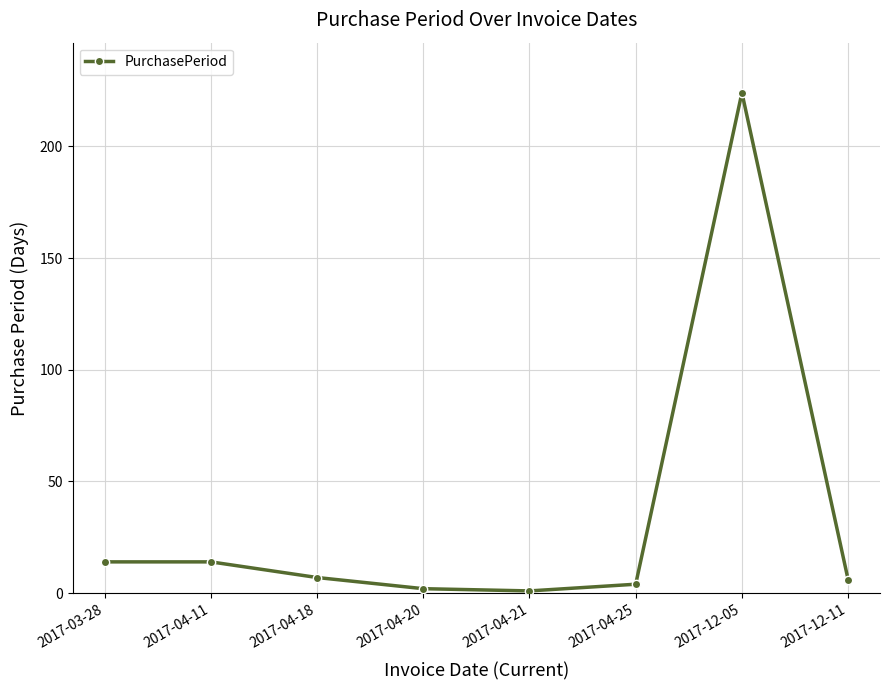

Reading left to right, what are all the values shown in this chart?

14	14	7	2	1	4	224	6